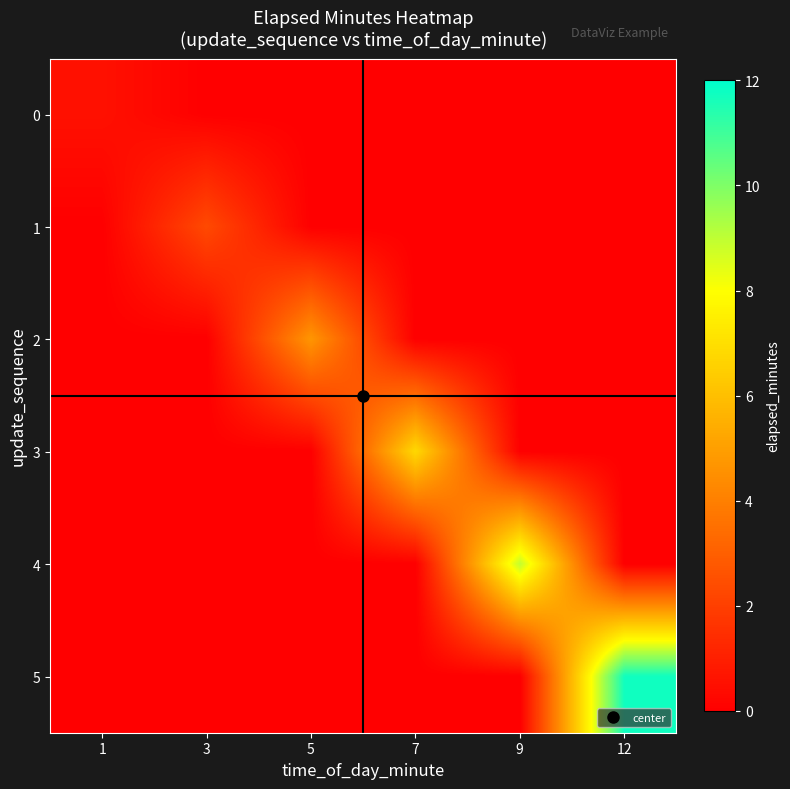

How many series are shown in this chart?

6